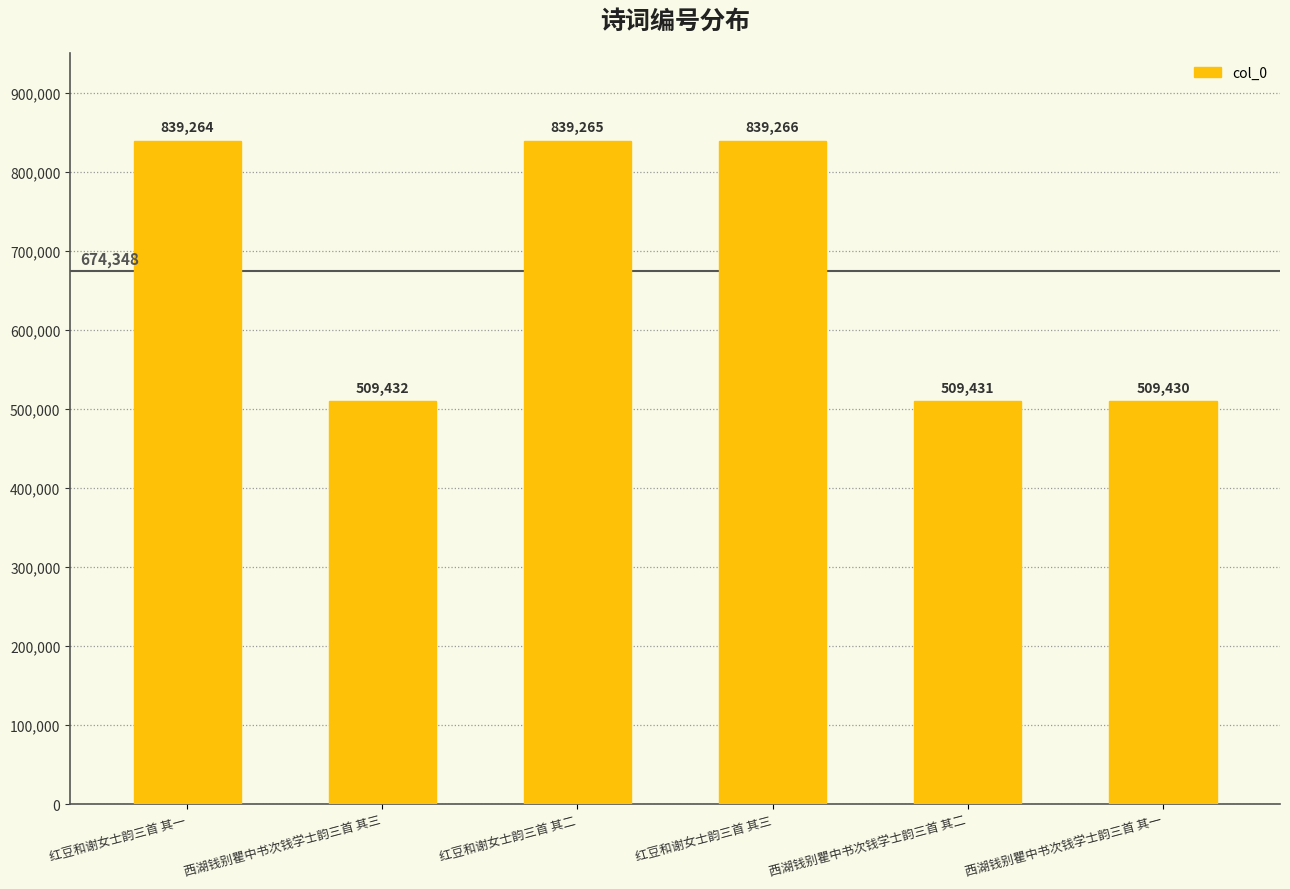

What is the sum of all values?

4046088